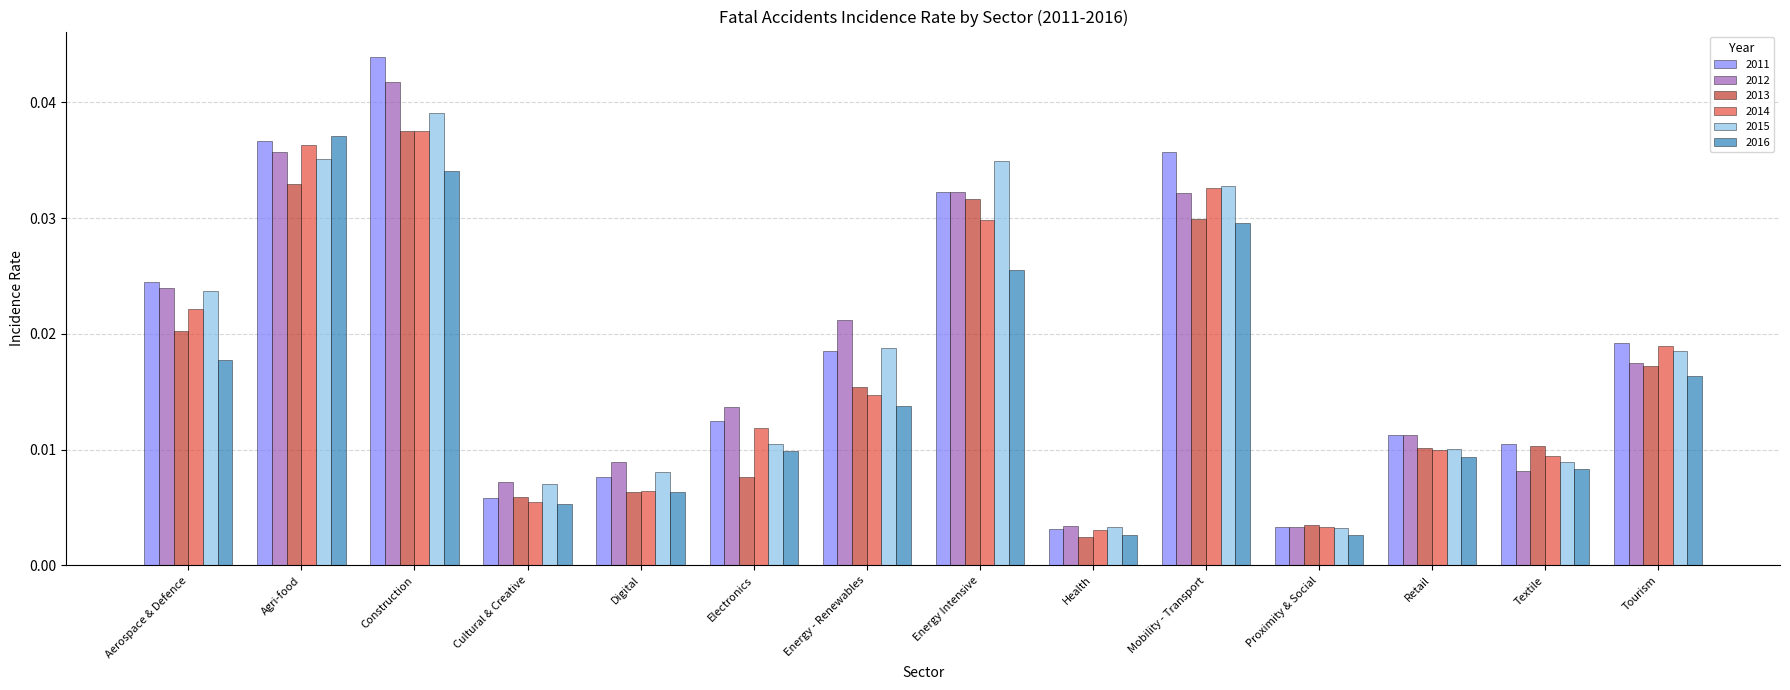

What is the label of the 13th bar from the right?

Agri-food